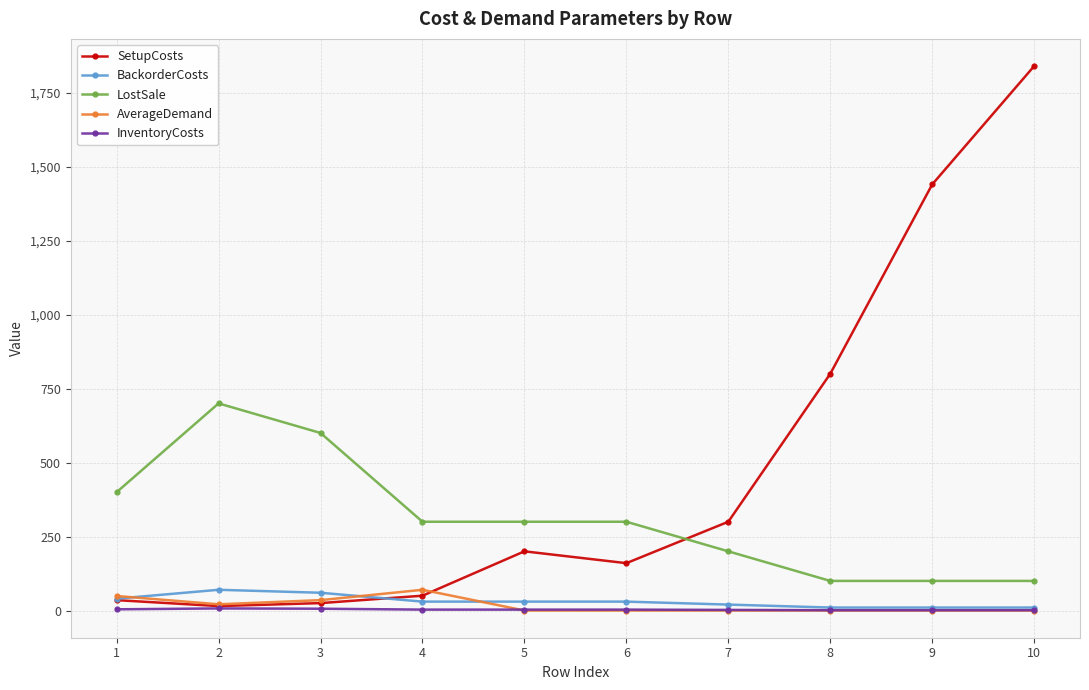

What is the greatest value displayed?

1840